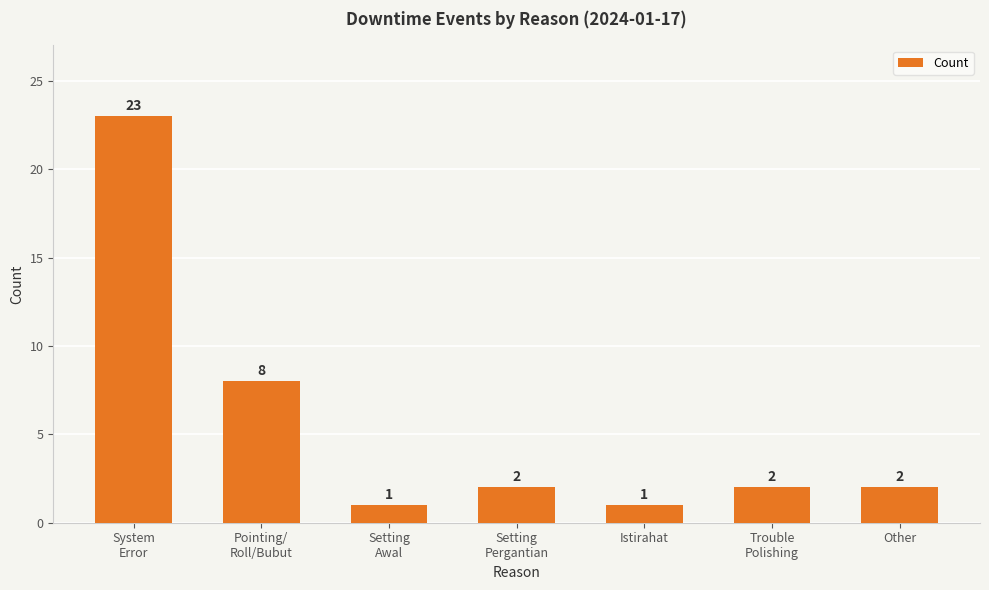

Which label corresponds to the largest value in the chart?

System
Error